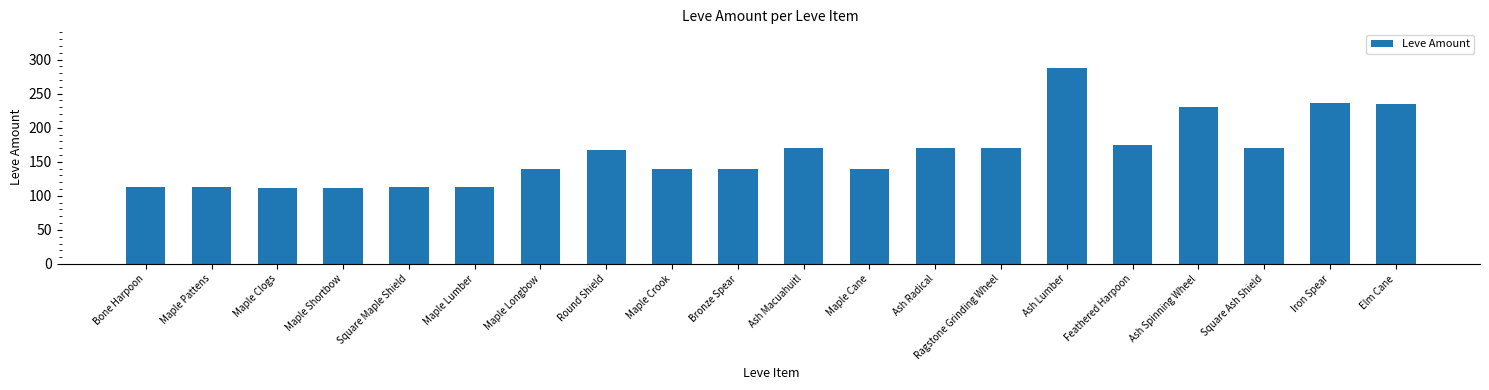

What position from the right is Square Maple Shield?

16